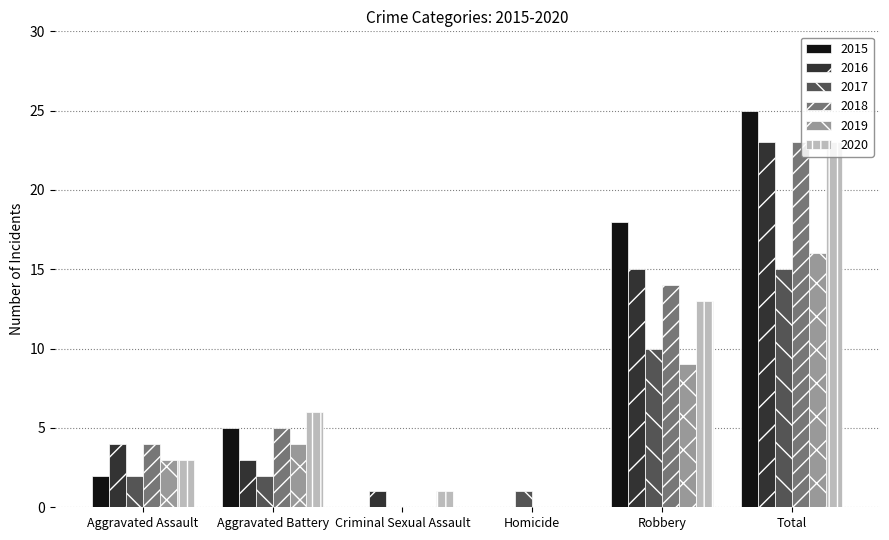

The value of 2015 at Robbery is 18. True or false?

True